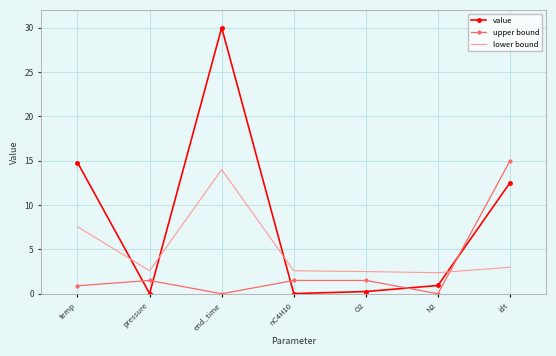

Which series has the largest range (max minus min)?

value